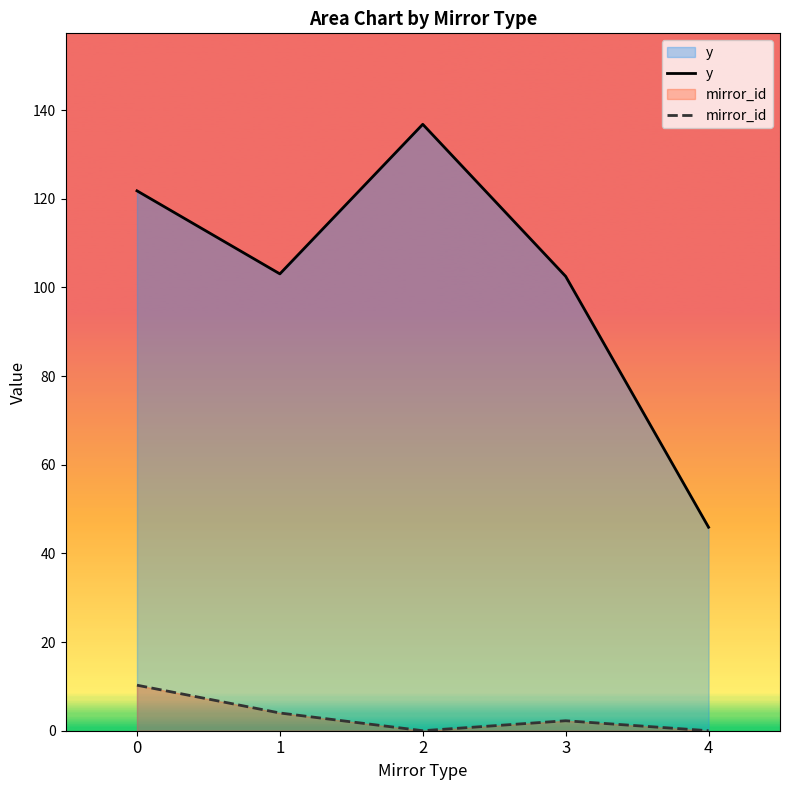

Rank the categories by y value from lowest to highest.

4, 3, 1, 0, 2